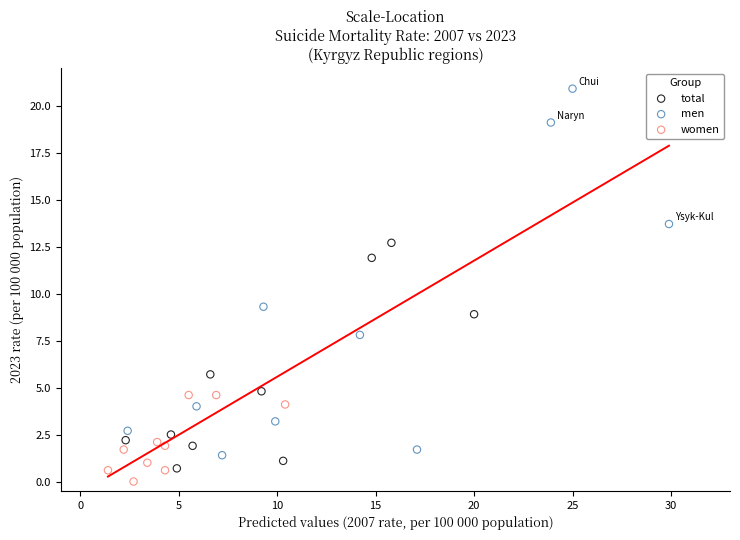

Which series has the largest Y range (max minus min)?

men